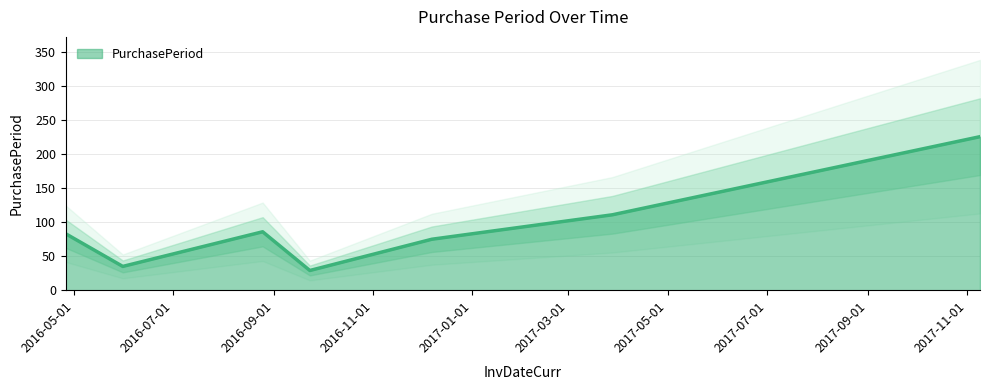

List the labels in order of value, smallest first.

2016-09-23, 2016-05-31, 2016-12-07, 2016-04-26, 2016-08-25, 2017-03-28, 2017-11-09